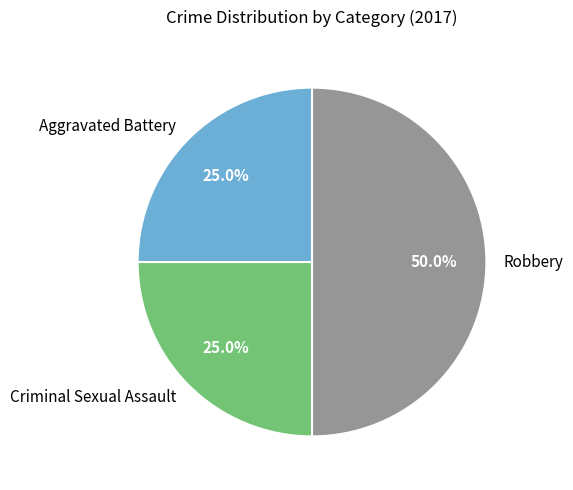

What percentage is the Criminal Sexual Assault slice, to the nearest percent?

25%